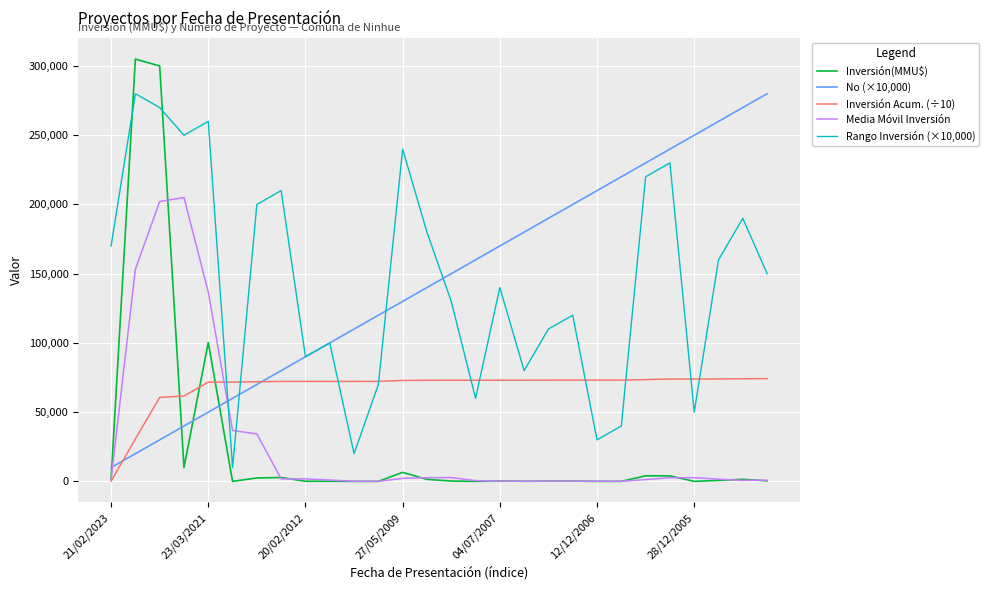

What is the maximum value shown in the chart?

305000.0